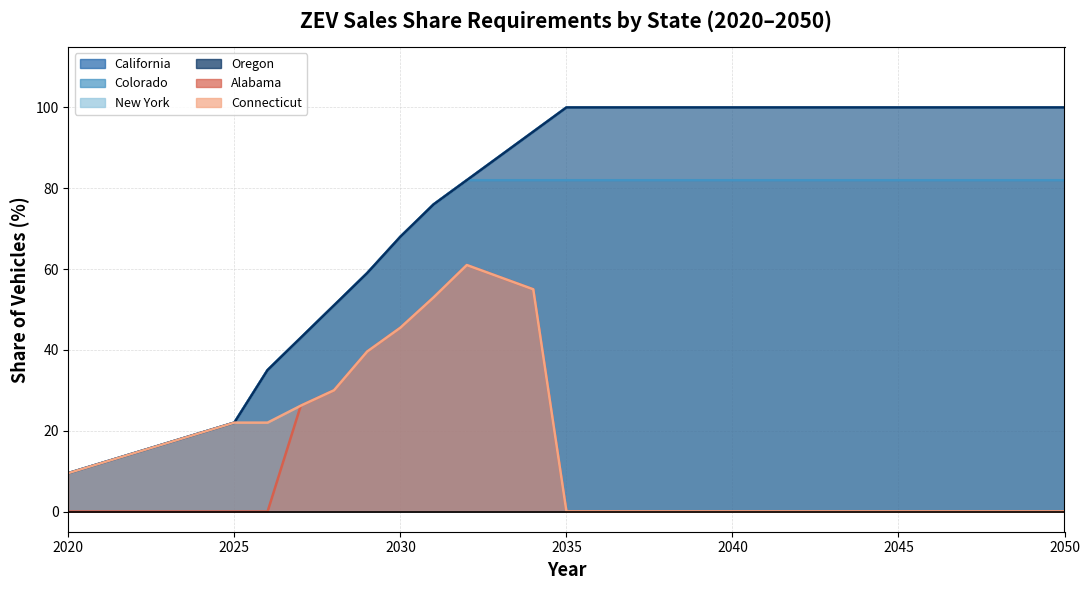

Which category has the highest value across all series?

2035